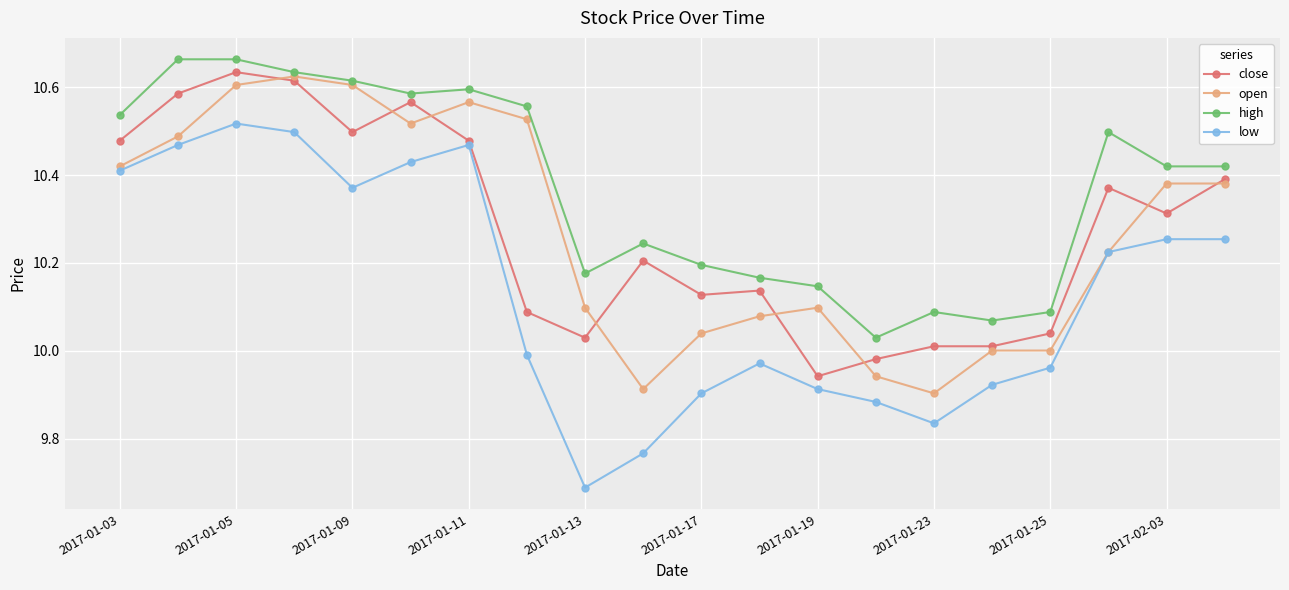

Which series has the largest total across all categories?

high